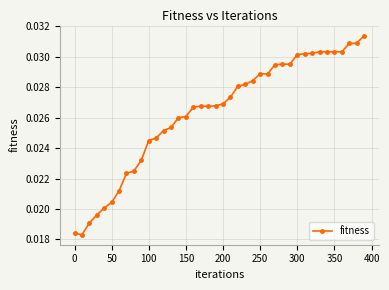

How many values are between 0 and 1?

40